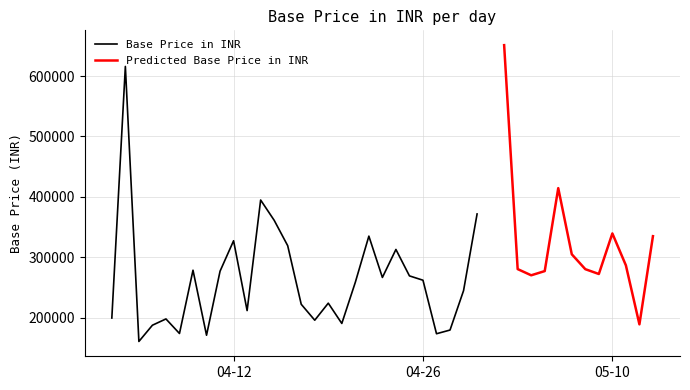

Reading left to right, extract all data points from this chart.

199596.1	615920.8	160802.3	187687.0	198079.3	174021.3	278697.8	171114.1	277077.3	327444.2	211898.3	394853.8	361325.8	319283.2	222341.9	195975.0	224169.4	190606.0	258756.9	335100.8	266722.6	313050.4	269315.1	262144.5	173587.9	179698.3	244909.5	371783.8	651120.3	280545.7	270303.1	277248.4	414496.8	305077.0	280425.9	272443.7	339571.6	286727.6	189126.7	335024.9